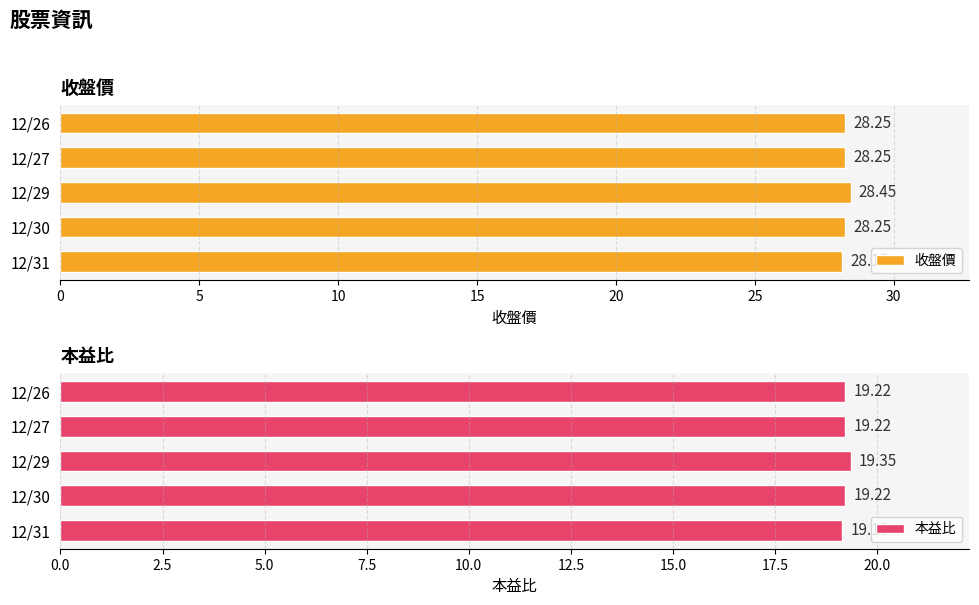

Reading right to left, what are all the values shown in this chart?

收盤價: 20=28.2	15=28.2	10=28.4	5=28.2	0=28.1
本益比: 20=19.2	15=19.2	10=19.4	5=19.2	0=19.1